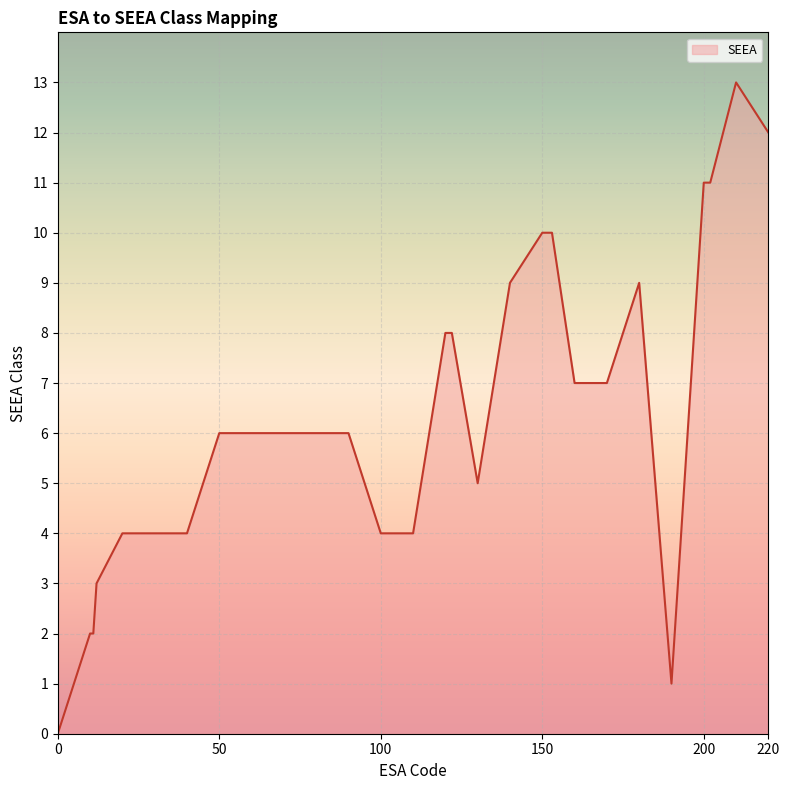

What is the maximum value shown in the chart?

13